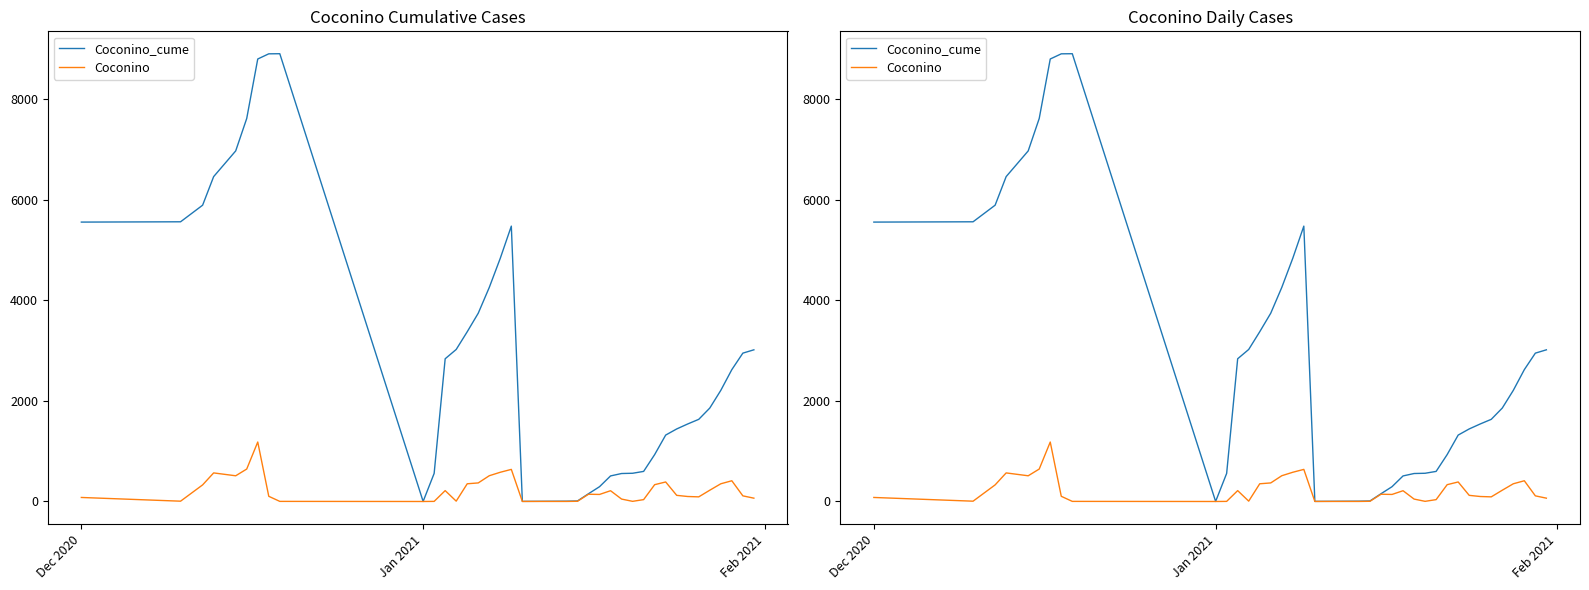

Does the chart have visible grid lines?

No